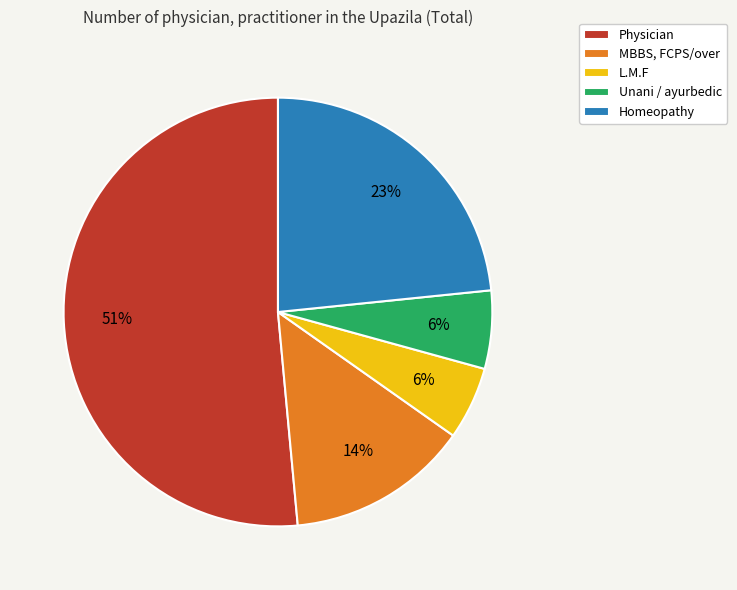

Is the sum of MBBS, FCPS/over and L.M.F greater than half?

No